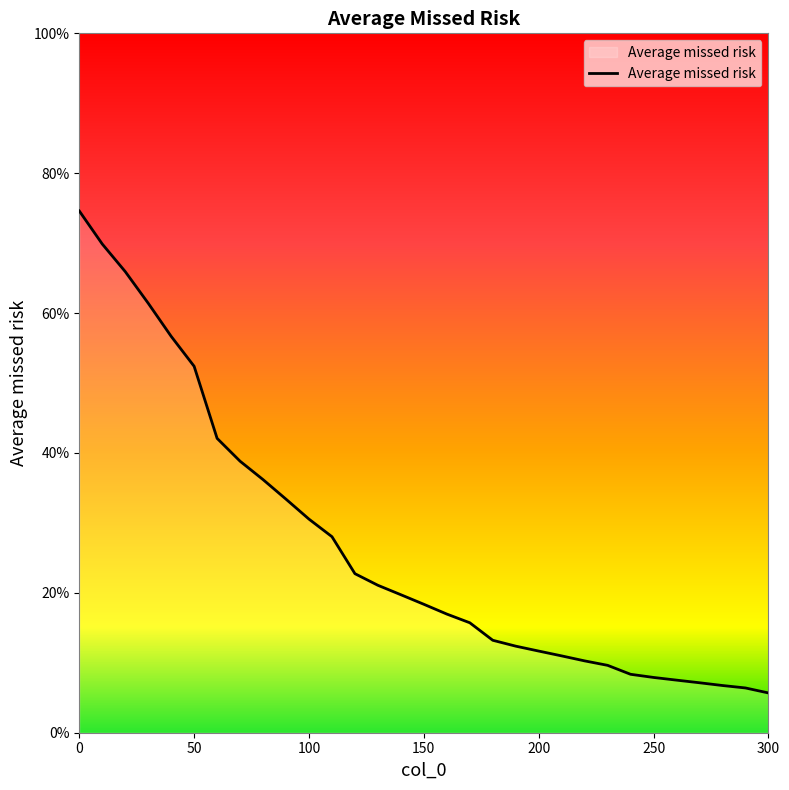

How many values are below 18?

15